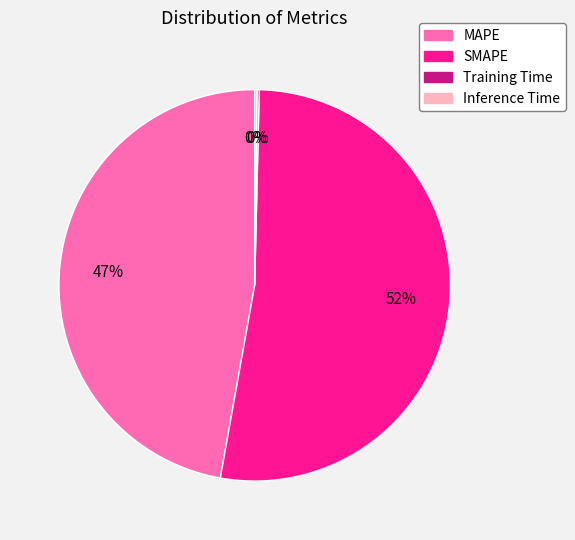

To the nearest percent, what percentage of the pie is MAPE?

47%